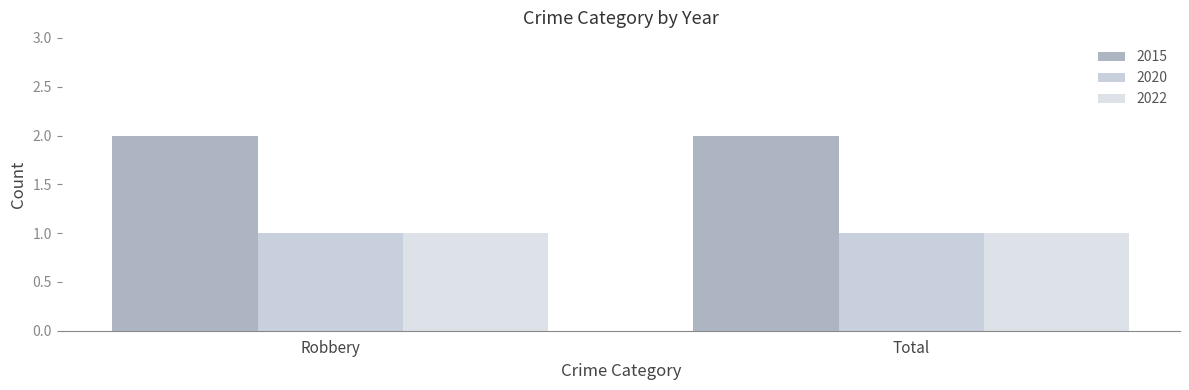

What is the label of the 2nd bar from the left?

Total